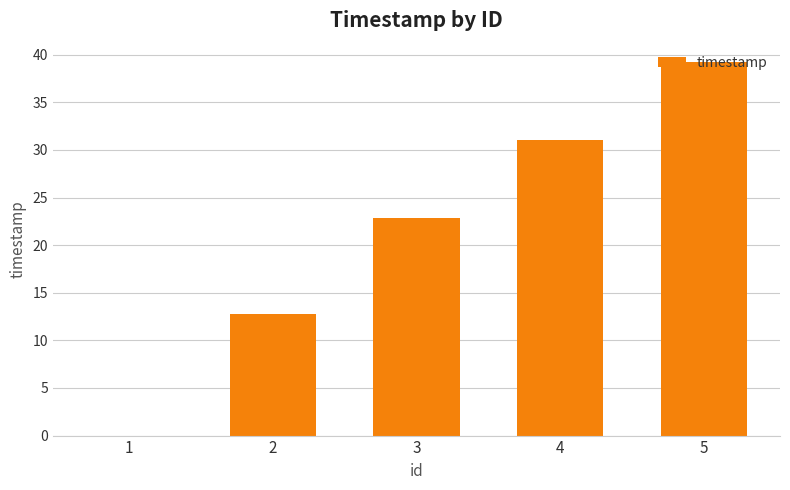

At which category does the chart reach its peak across all series?

5